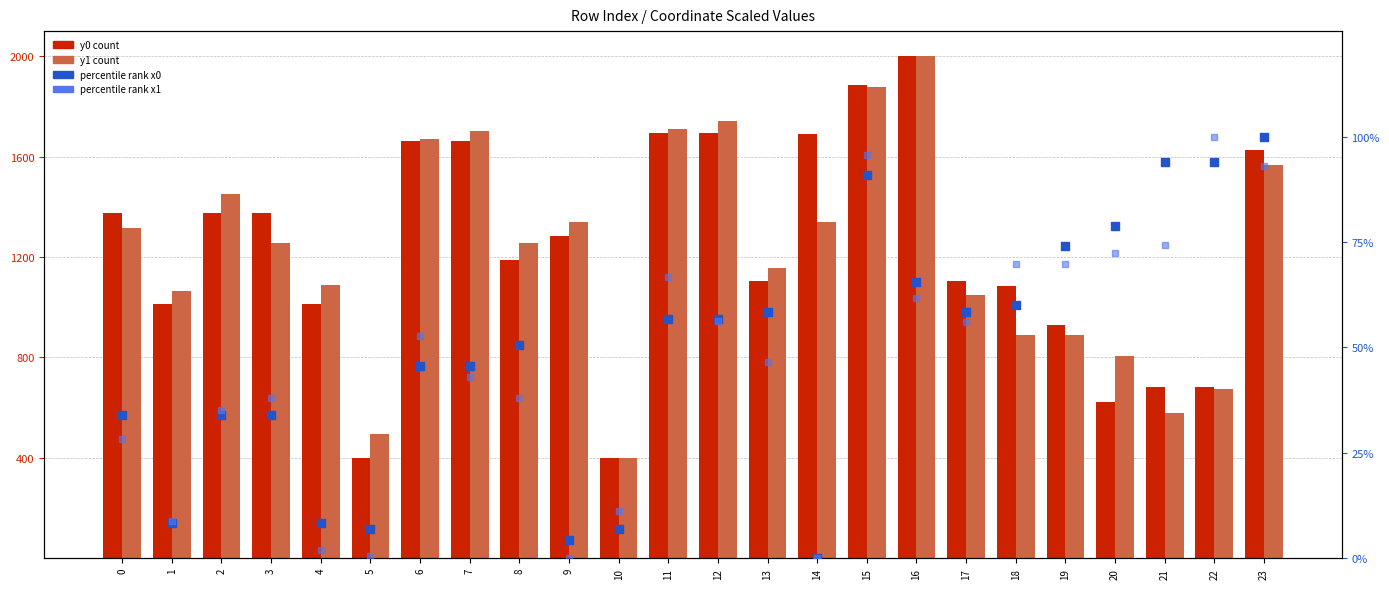

At how many categories does at least one series exceed 1439?

9